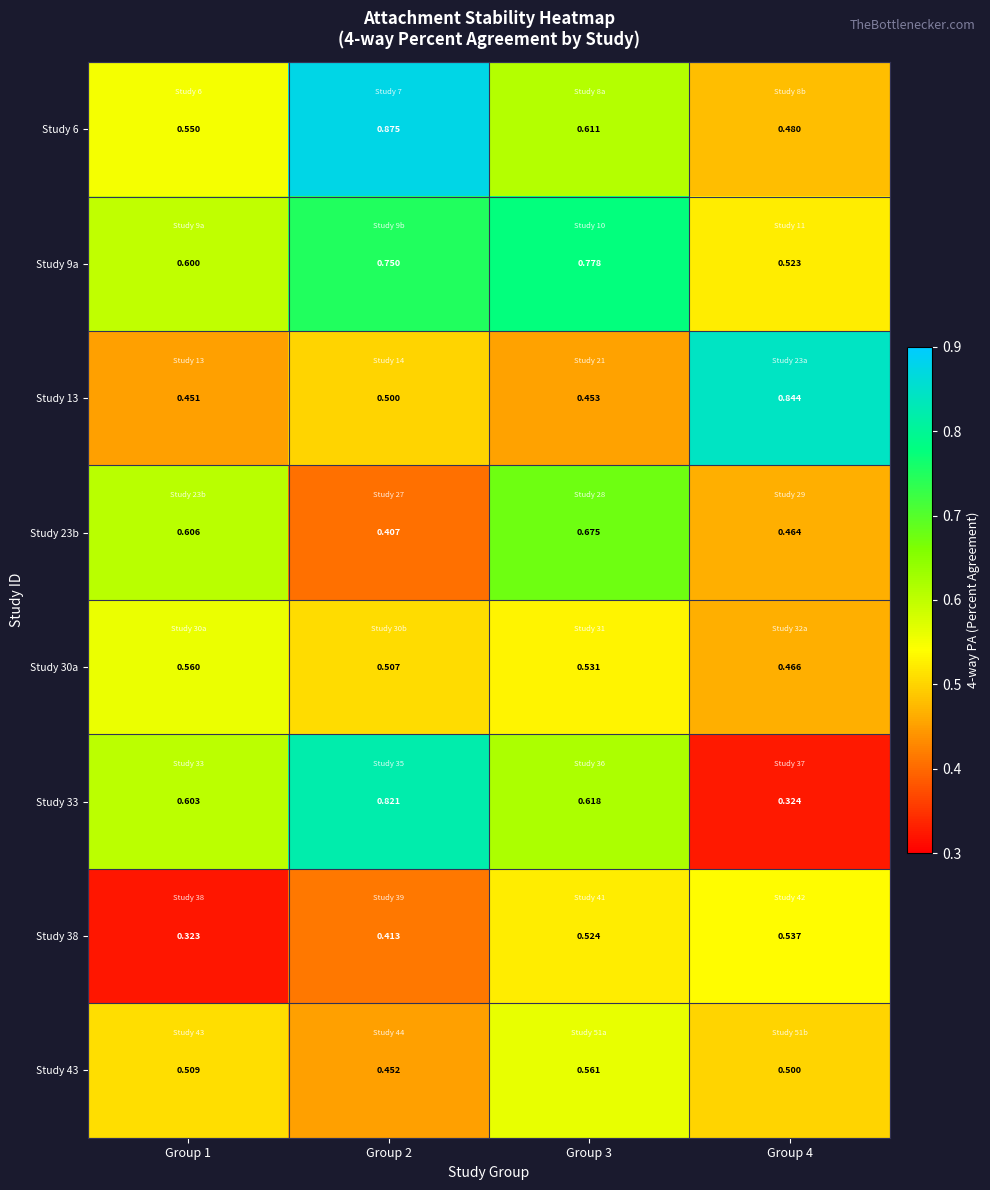

List the series in order of their peak value, lowest first.

Study 38, Study 30a, Study 43, Study 23b, Study 9a, Study 33, Study 13, Study 6